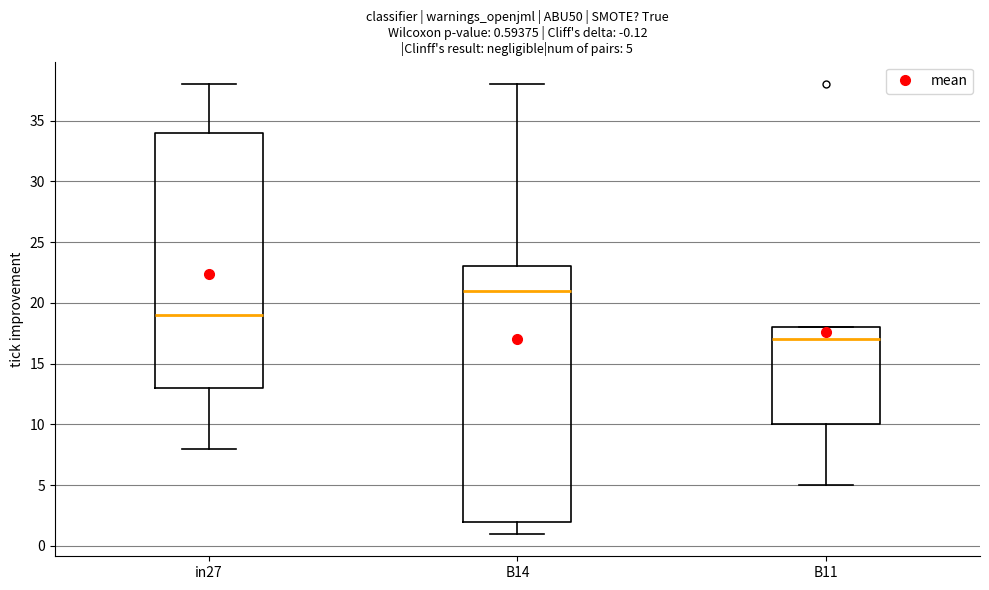

Which box has the highest median line?

B14